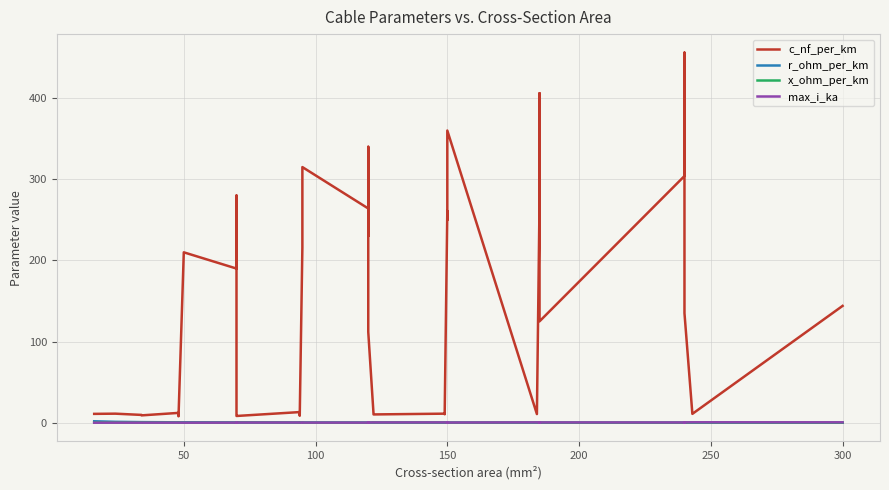

Which series has the largest range (max minus min)?

c_nf_per_km